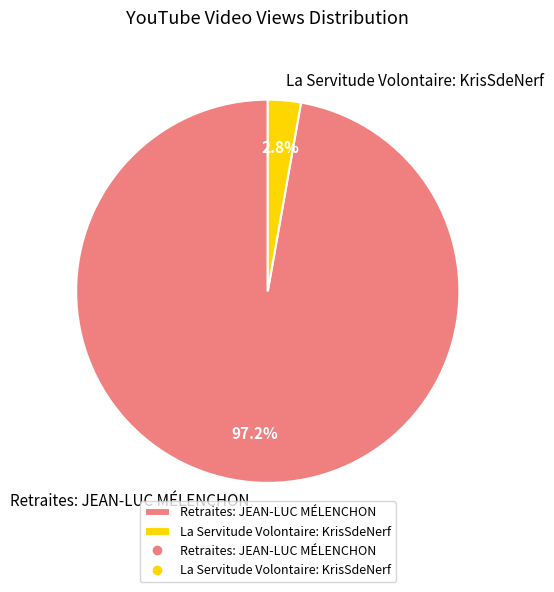

To the nearest percent, what percentage of the pie is La Servitude Volontaire: KrisSdeNerf?

3%